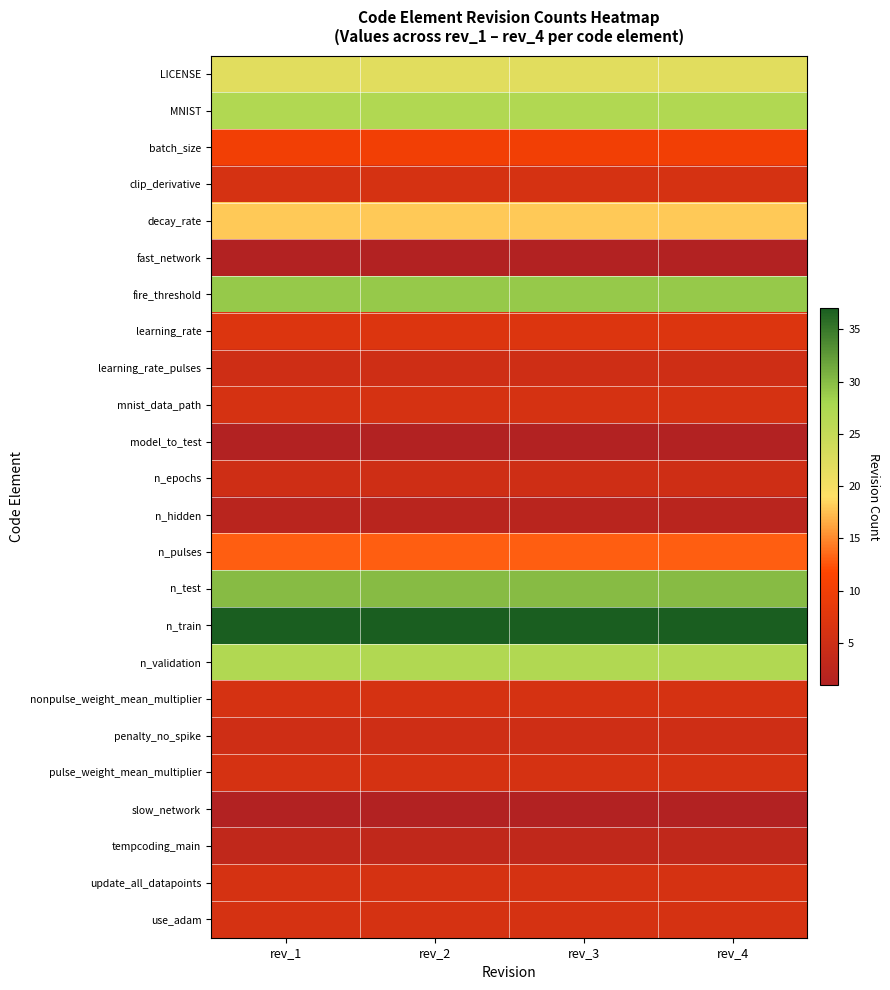

Reading right to left, list all the values displayed in this chart.

LICENSE: rev_4=22	rev_3=22	rev_2=22	rev_1=22
MNIST: rev_4=27	rev_3=27	rev_2=27	rev_1=27
batch_size: rev_4=10	rev_3=10	rev_2=10	rev_1=10
clip_derivative: rev_4=6	rev_3=6	rev_2=6	rev_1=6
decay_rate: rev_4=18	rev_3=18	rev_2=18	rev_1=18
fast_network: rev_4=1	rev_3=1	rev_2=1	rev_1=1
fire_threshold: rev_4=29	rev_3=29	rev_2=29	rev_1=29
learning_rate: rev_4=7	rev_3=7	rev_2=7	rev_1=7
learning_rate_pulses: rev_4=5	rev_3=5	rev_2=5	rev_1=5
mnist_data_path: rev_4=6	rev_3=6	rev_2=6	rev_1=6
model_to_test: rev_4=1	rev_3=1	rev_2=1	rev_1=1
n_epochs: rev_4=5	rev_3=5	rev_2=5	rev_1=5
n_hidden: rev_4=2	rev_3=2	rev_2=2	rev_1=2
n_pulses: rev_4=13	rev_3=13	rev_2=13	rev_1=13
n_test: rev_4=30	rev_3=30	rev_2=30	rev_1=30
n_train: rev_4=37	rev_3=37	rev_2=37	rev_1=37
n_validation: rev_4=27	rev_3=27	rev_2=27	rev_1=27
nonpulse_weight_mean_multiplier: rev_4=6	rev_3=6	rev_2=6	rev_1=6
penalty_no_spike: rev_4=5	rev_3=5	rev_2=5	rev_1=5
pulse_weight_mean_multiplier: rev_4=6	rev_3=6	rev_2=6	rev_1=6
slow_network: rev_4=1	rev_3=1	rev_2=1	rev_1=1
tempcoding_main: rev_4=3	rev_3=3	rev_2=3	rev_1=3
update_all_datapoints: rev_4=6	rev_3=6	rev_2=6	rev_1=6
use_adam: rev_4=6	rev_3=6	rev_2=6	rev_1=6